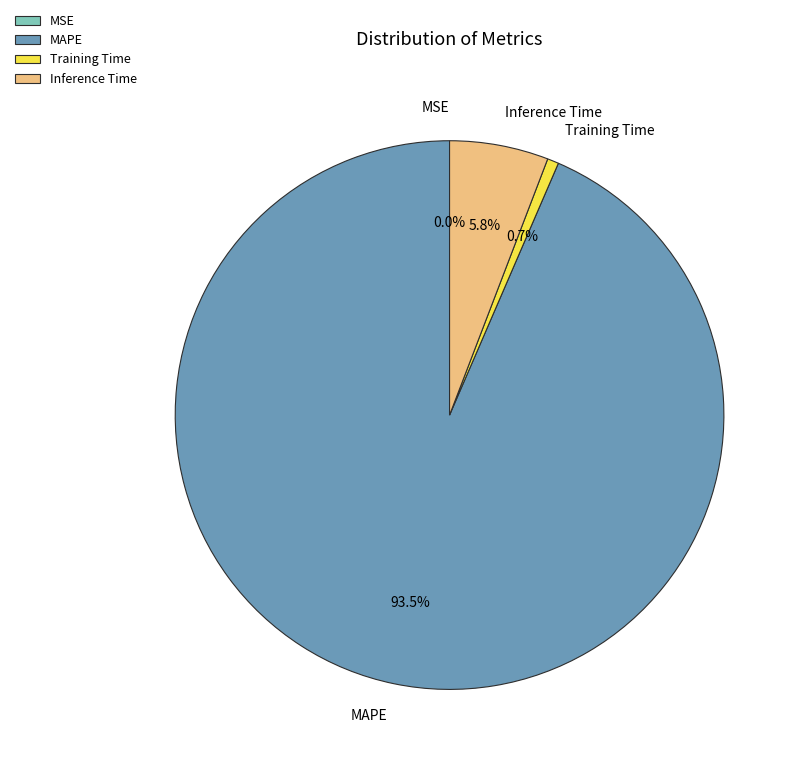

Does any single category account for the majority?

Yes